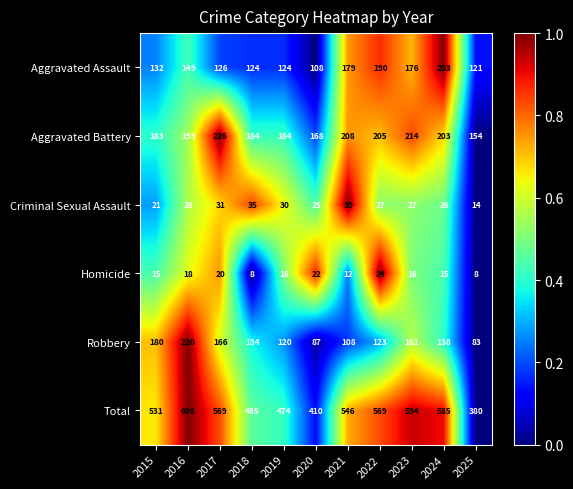

What value does the Total series have at 2025, to the nearest 5?

380